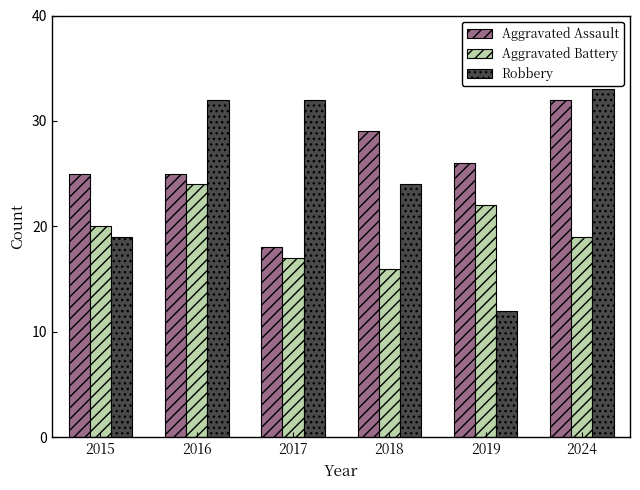

How many series are shown in this chart?

3